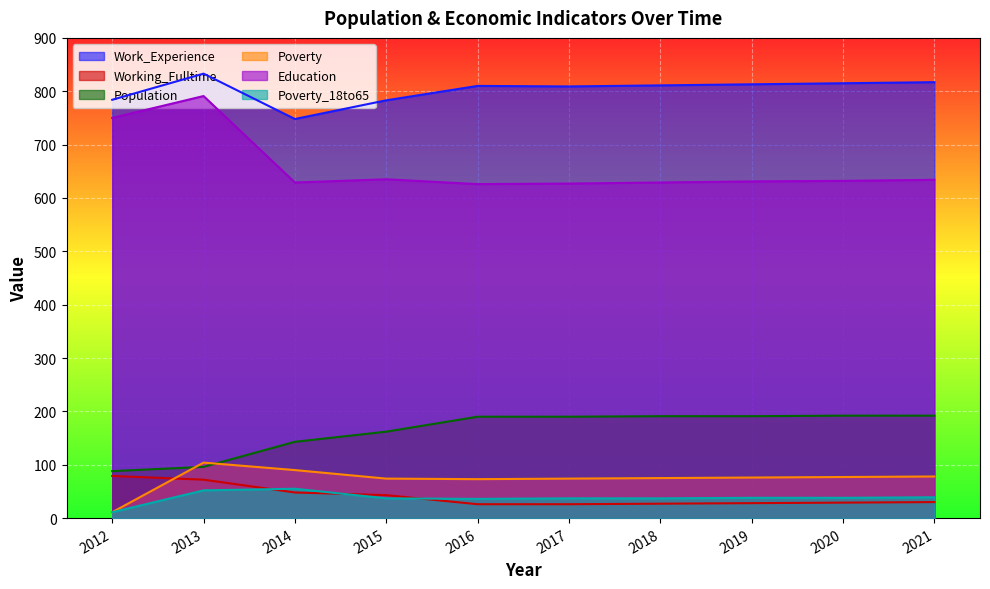

Reading left to right, list all the values displayed in this chart.

Work_Experience: 784	833	748	783	810	809	811	813	815	817
Working_Fulltime: 79	72	48	43	26	26	27	28	29	30
Population: 88	96	143	162	190	190	191	191	192	192
Poverty: 11	104	90	74	73	74	75	76	77	78
Education: 750	791	629	635	626	627	629	631	632	634
Poverty_18to65: 11	52	55	37	36	37	37	38	38	39